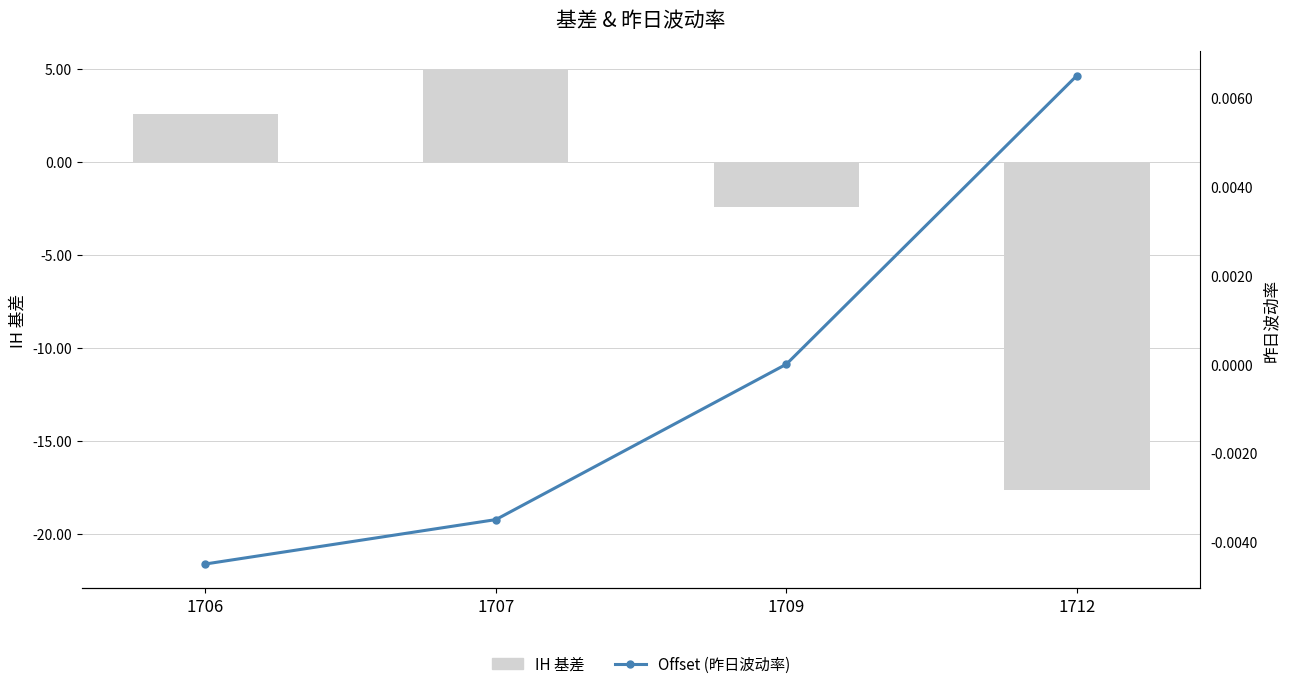

Does the chart contain stacked bars?

No